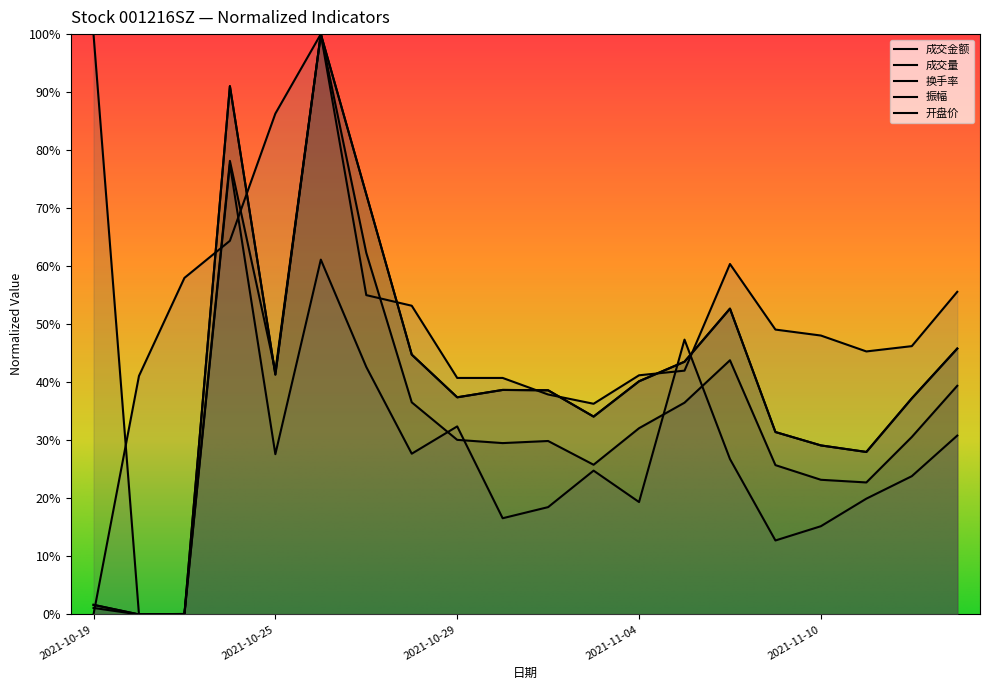

Is the value of 开盘价 at 2021-10-21 greater than the value of 换手率 at 2021-11-01?

Yes